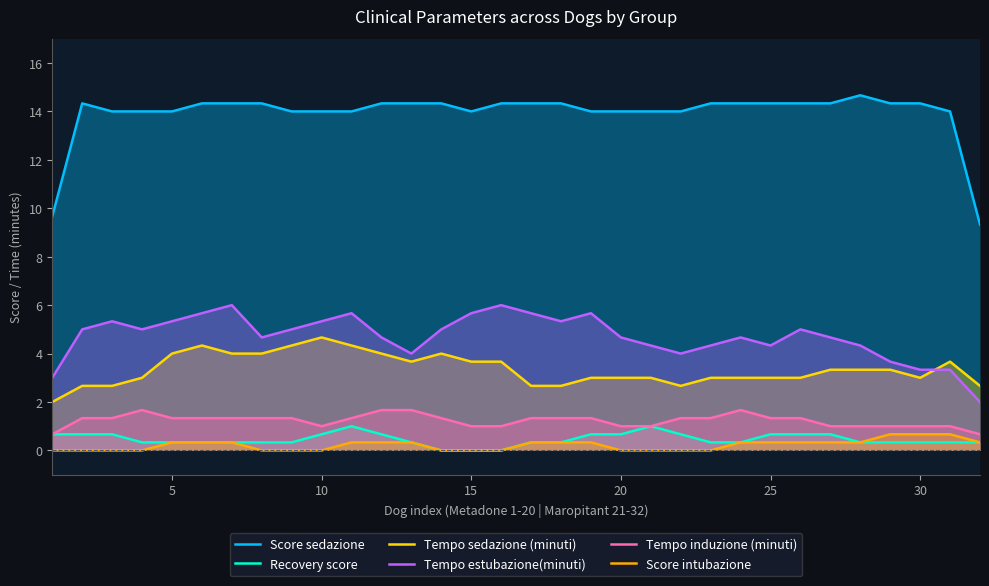

What is the greatest value displayed?

14.7